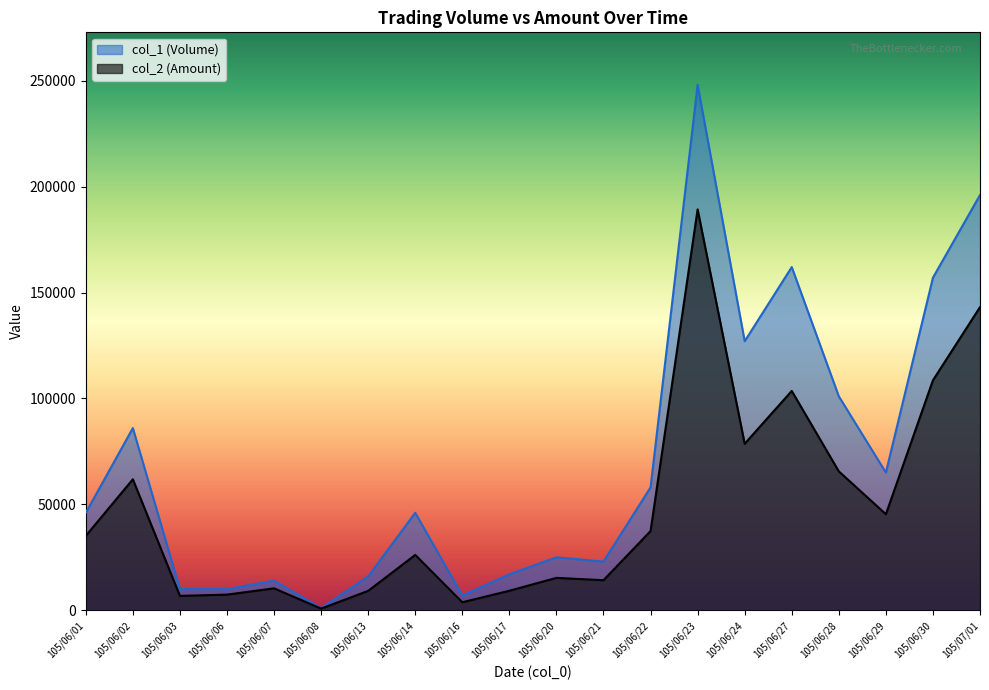

What is the difference between the maximum and minimum values in the col_2 (Amount) series?

188430